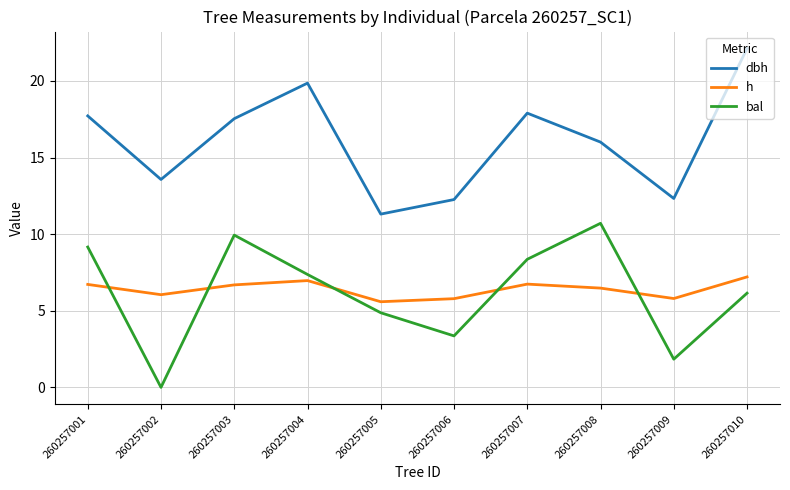

Rank the series by their maximum value, from lowest to highest.

h, bal, dbh